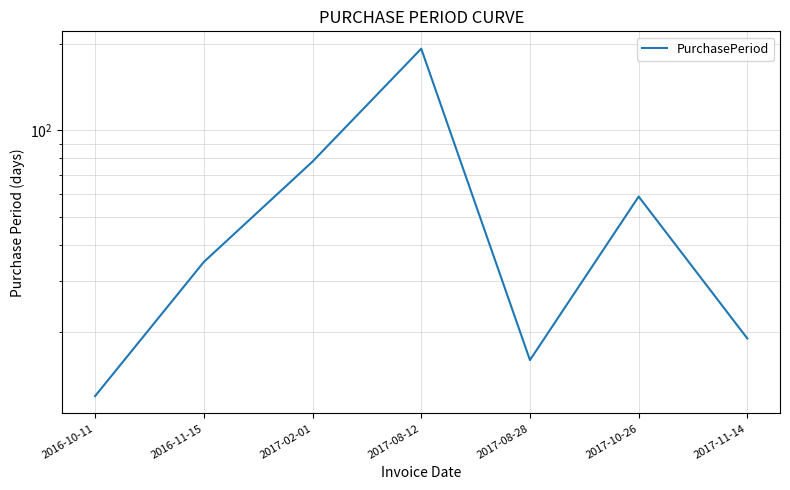

Reading left to right, extract all data points from this chart.

2016-10-11=12	2016-11-15=35	2017-02-01=78	2017-08-12=192	2017-08-28=16	2017-10-26=59	2017-11-14=19